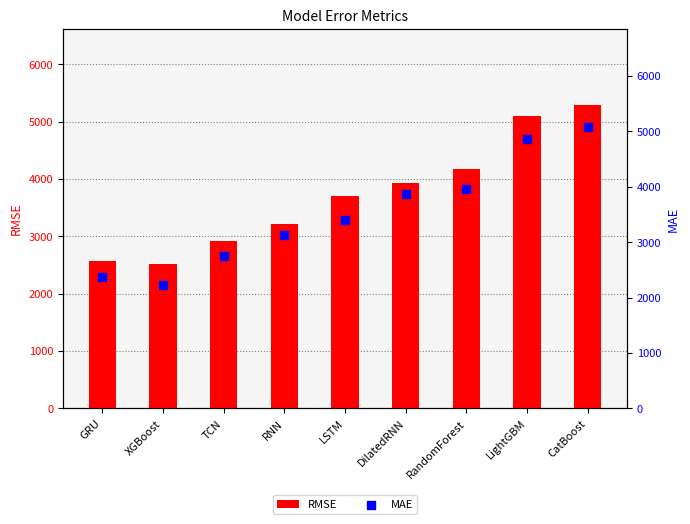

Which series has the widest spread of Y values?

MAE